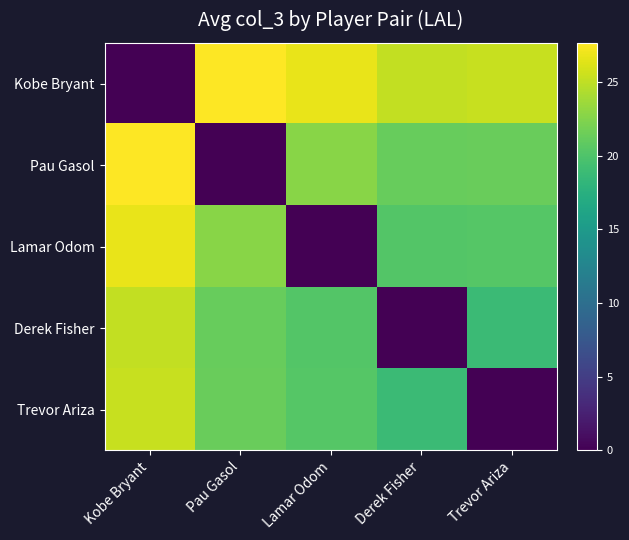

Reading left to right, transcribe all the data shown in this chart.

Kobe Bryant: Kobe Bryant=0.0	Pau Gasol=27.7	Lamar Odom=26.7	Derek Fisher=25.2	Trevor Ariza=25.3
Pau Gasol: Kobe Bryant=27.7	Pau Gasol=0.0	Lamar Odom=22.8	Derek Fisher=21.2	Trevor Ariza=21.4
Lamar Odom: Kobe Bryant=26.7	Pau Gasol=22.8	Lamar Odom=0.0	Derek Fisher=20.3	Trevor Ariza=20.4
Derek Fisher: Kobe Bryant=25.2	Pau Gasol=21.2	Lamar Odom=20.3	Derek Fisher=0.0	Trevor Ariza=18.9
Trevor Ariza: Kobe Bryant=25.3	Pau Gasol=21.4	Lamar Odom=20.4	Derek Fisher=18.9	Trevor Ariza=0.0